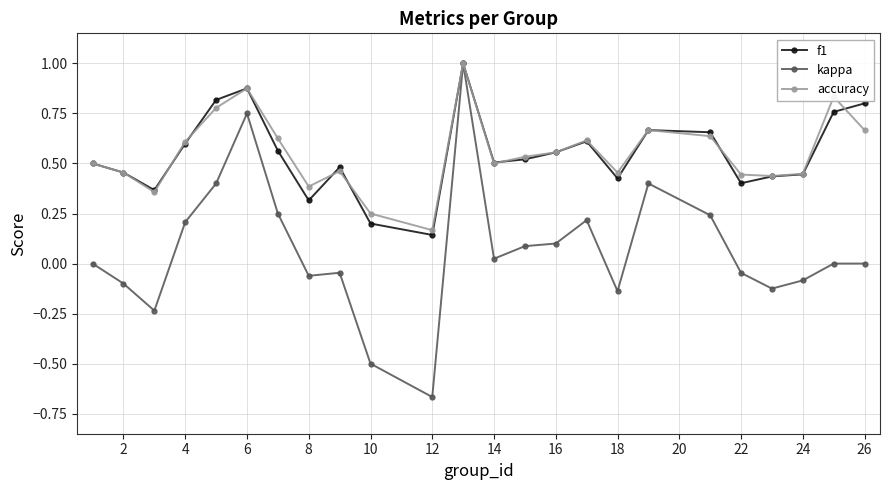

How many lines are shown in the chart?

3